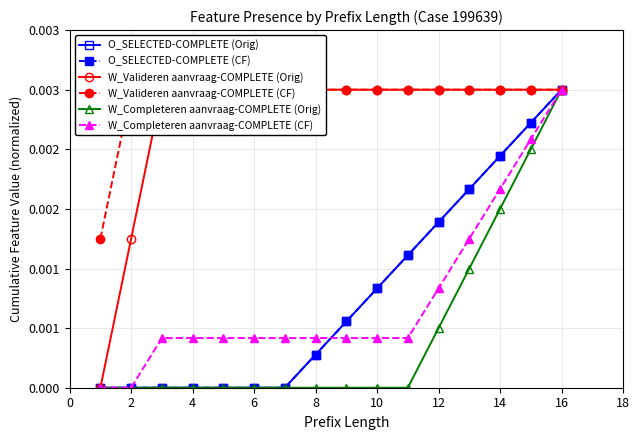

At which label does W_Valideren aanvraag-COMPLETE (CF) reach its peak?

2